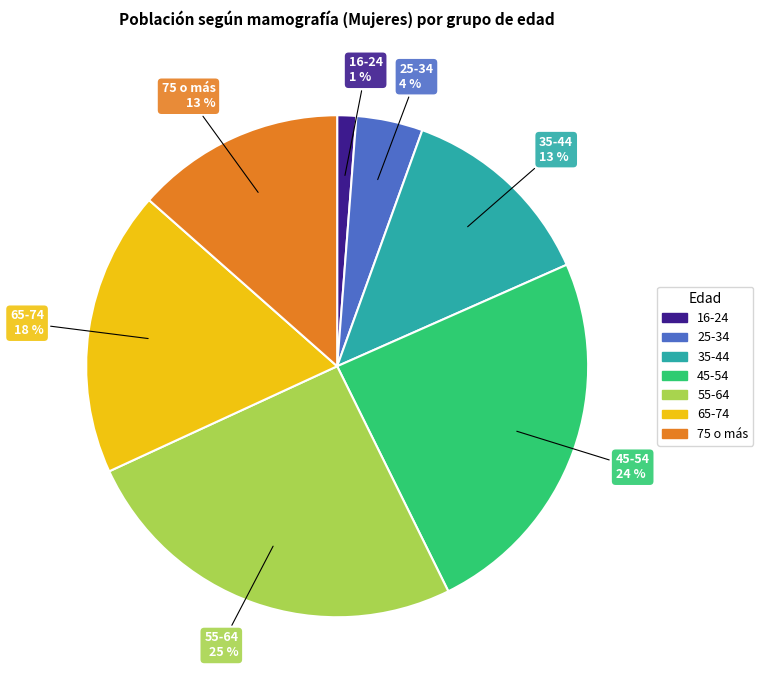

What percentage is the 25-34 slice, to the nearest percent?

4%